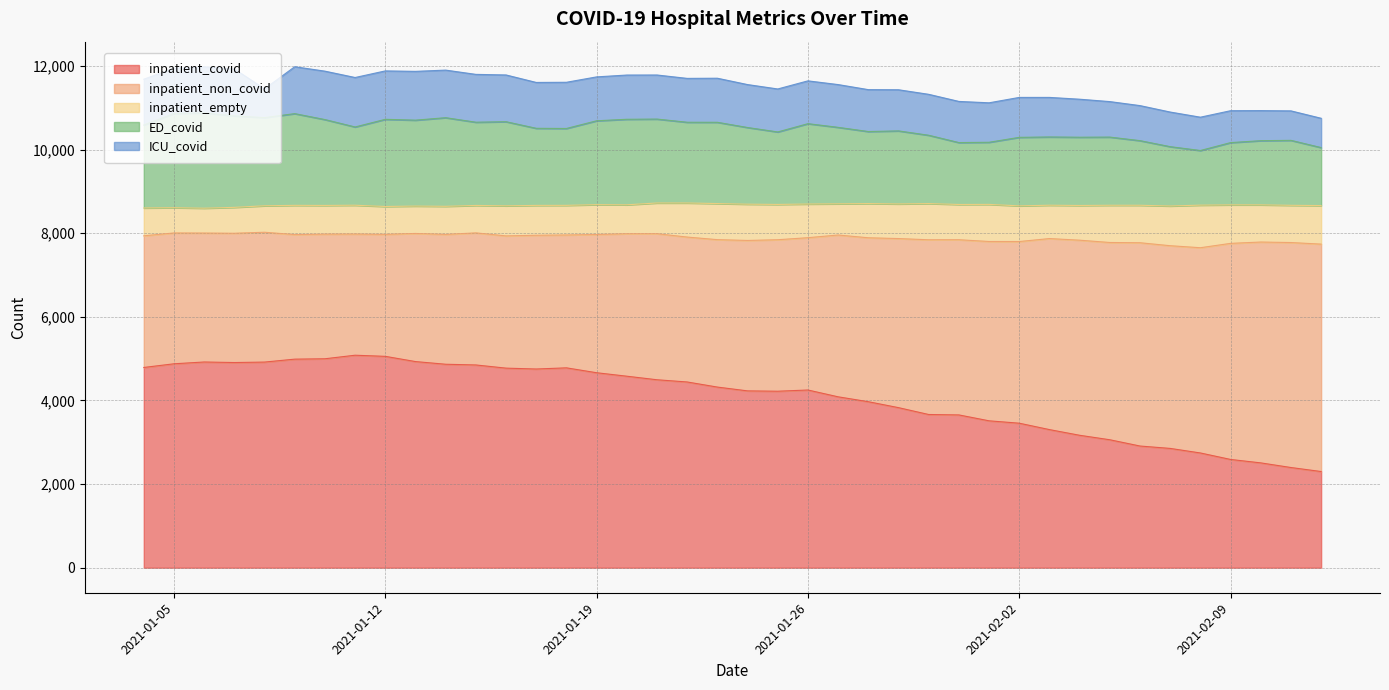

Which series has the largest range (max minus min)?

inpatient_covid